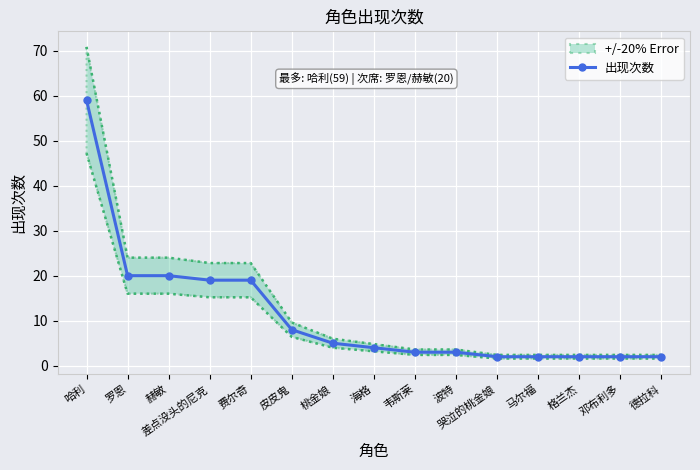

True or false: there are more than 1 points higher than both neighbors.

False